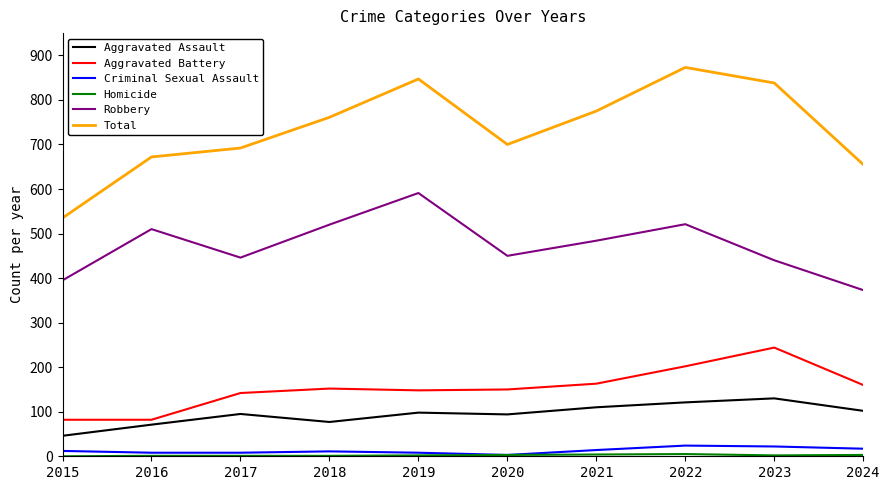

Between 2017 and 2021, which series saw the biggest shift?

Total